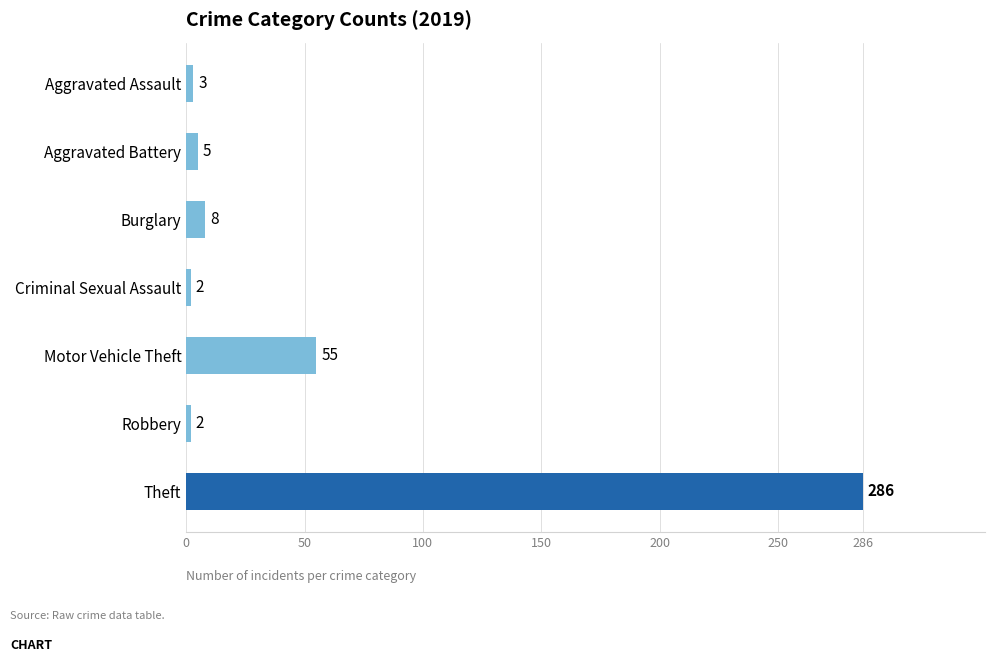

Approximately how many times larger is the value at Criminal Sexual Assault compared to Robbery?

1.0